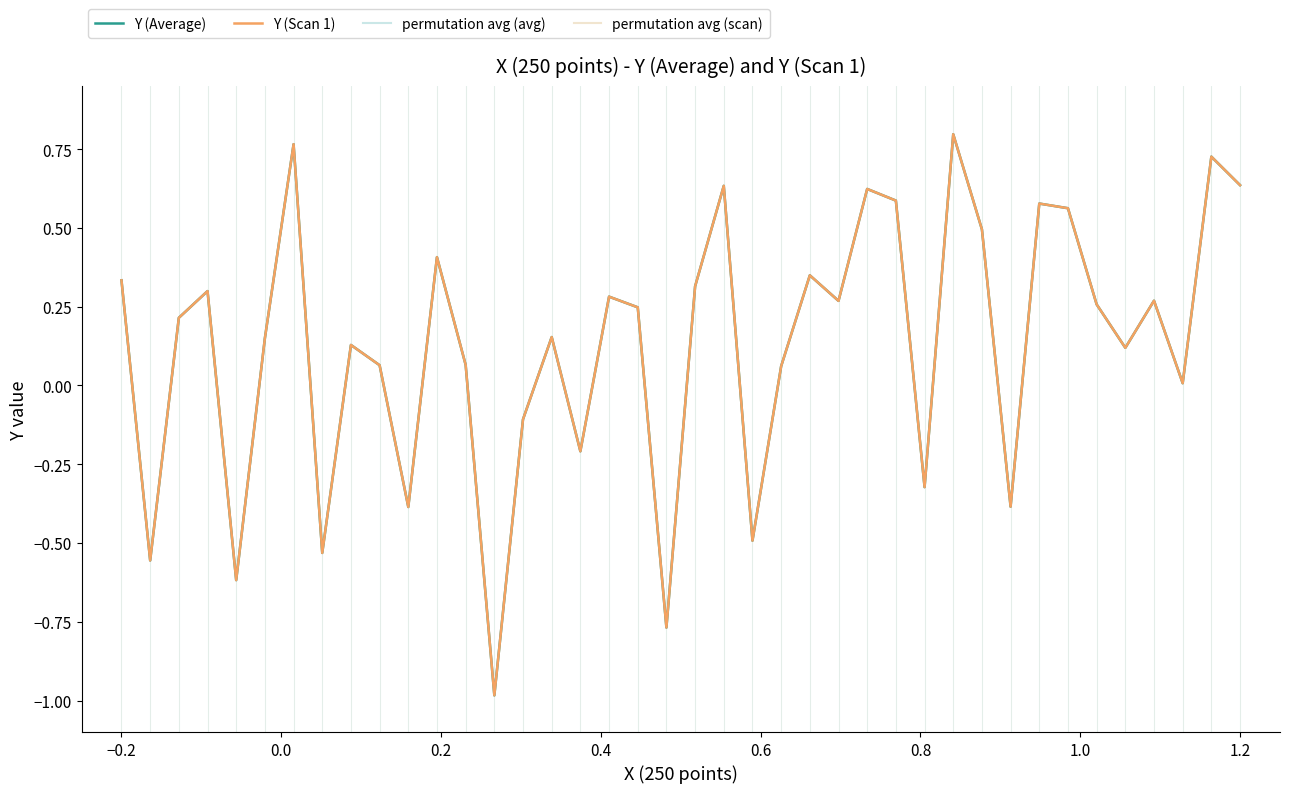

Does the chart display data point markers on the line(s)?

No